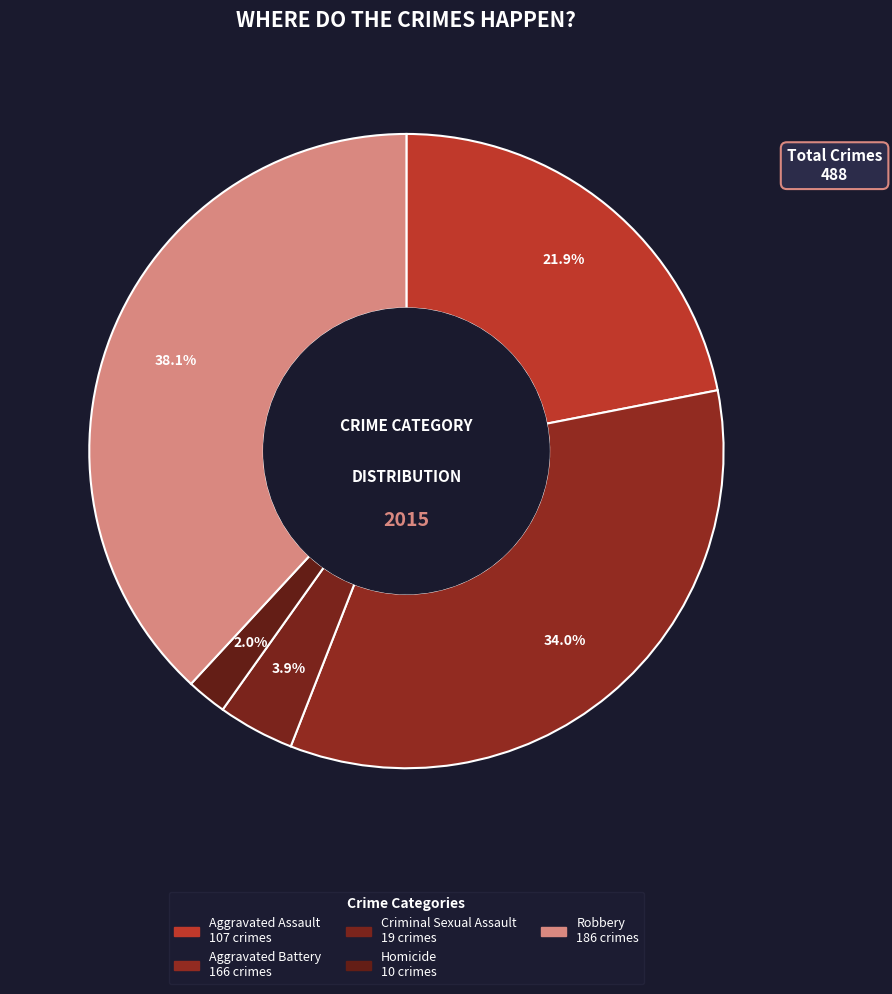

What is the largest slice in the pie chart?

Robbery